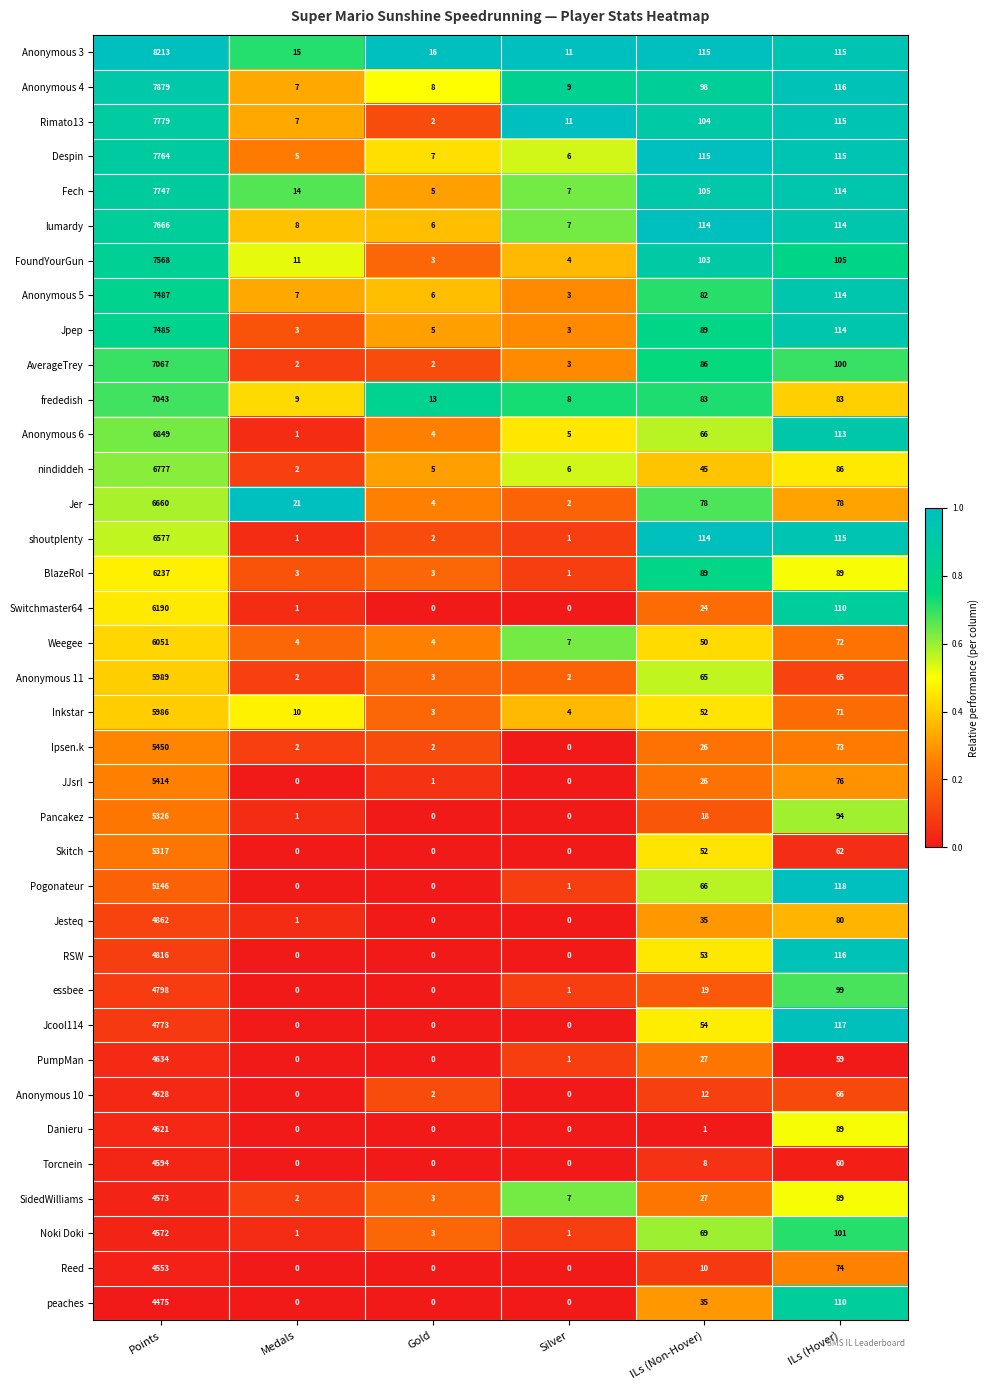

What is the difference between the maximum and minimum values in the Switchmaster64 series?

6190